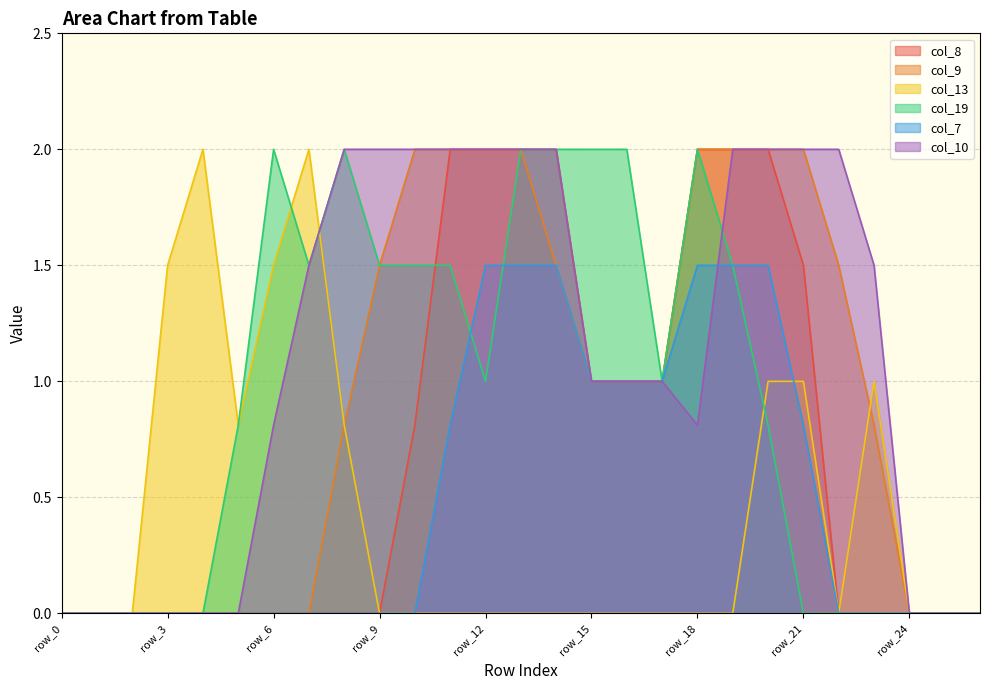

Count the col_10 values in the range 0 to 2.

27